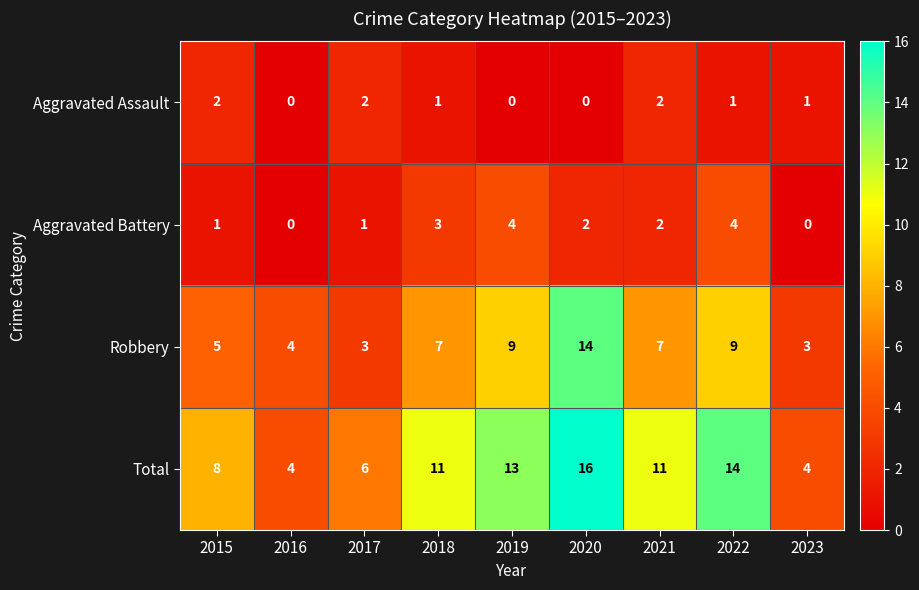

The value of Total at 2019 is 23. True or false?

False